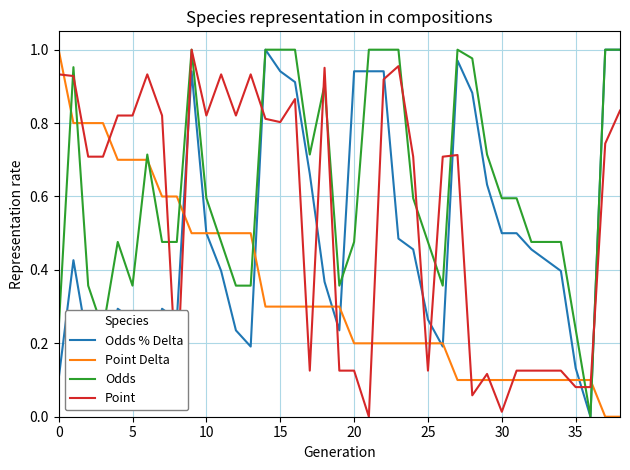

List the series in order of their overall mean, lowest first.

Point Delta, Odds % Delta, Point, Odds